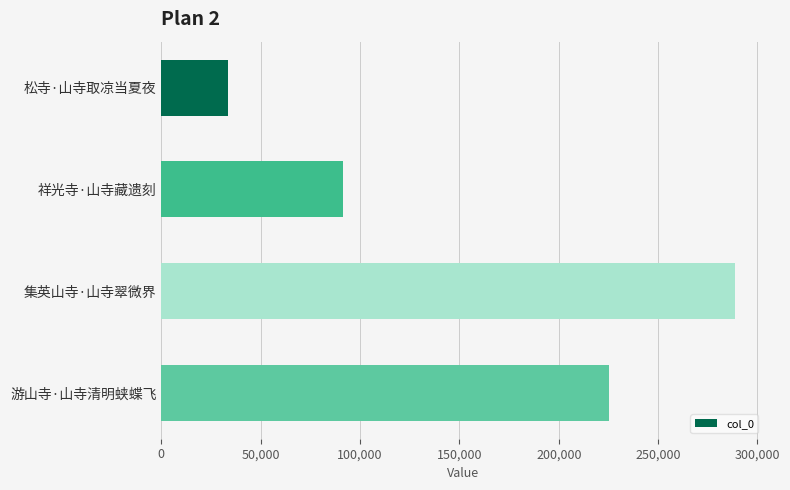

What is the greatest value displayed?

288885